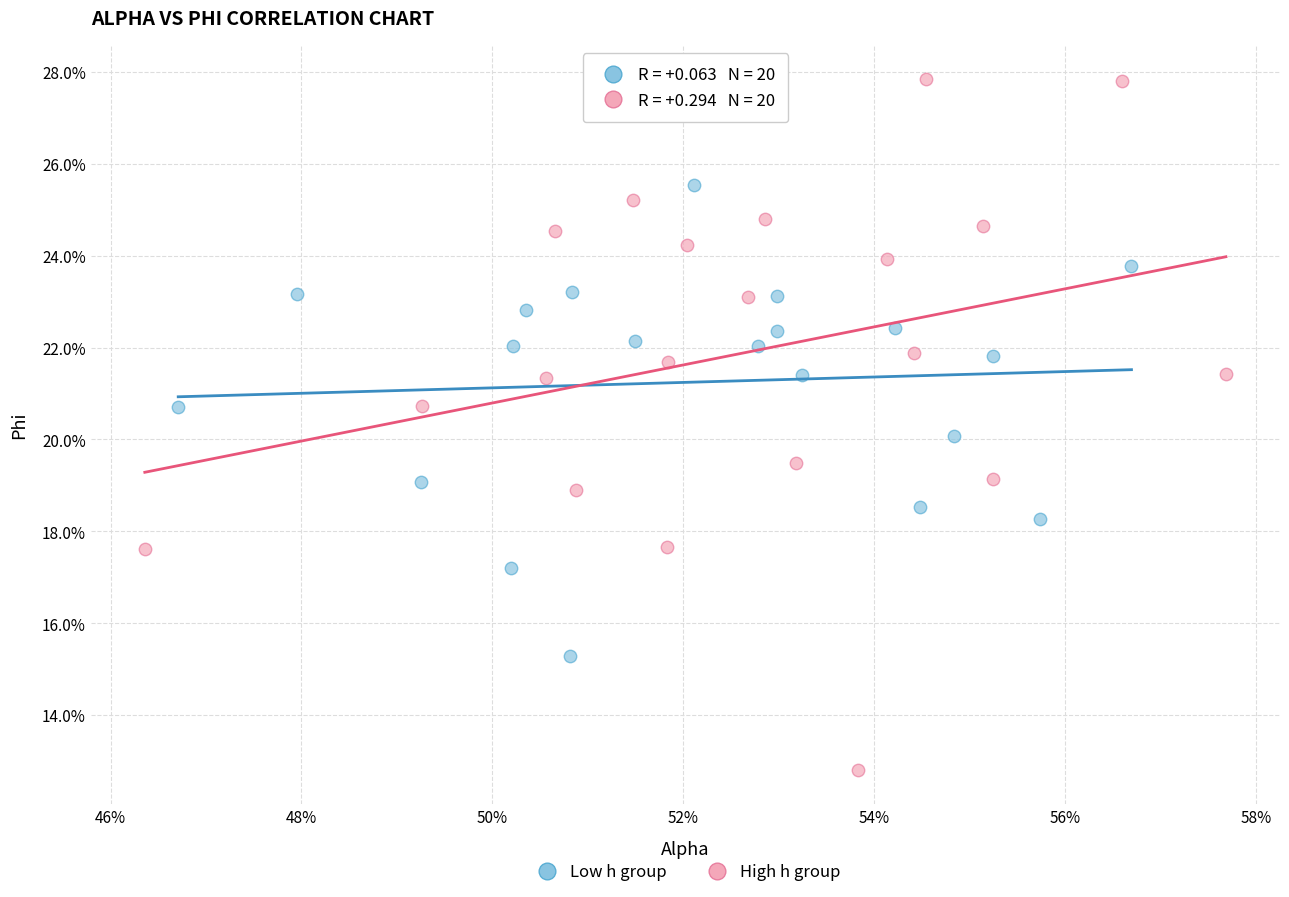

Which series contains the highest Y value?

High h group